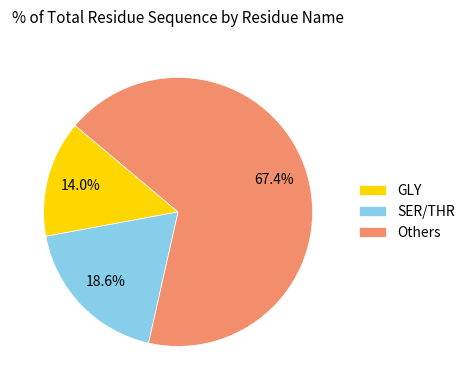

Do SER/THR and GLY together represent more than half of the pie?

No